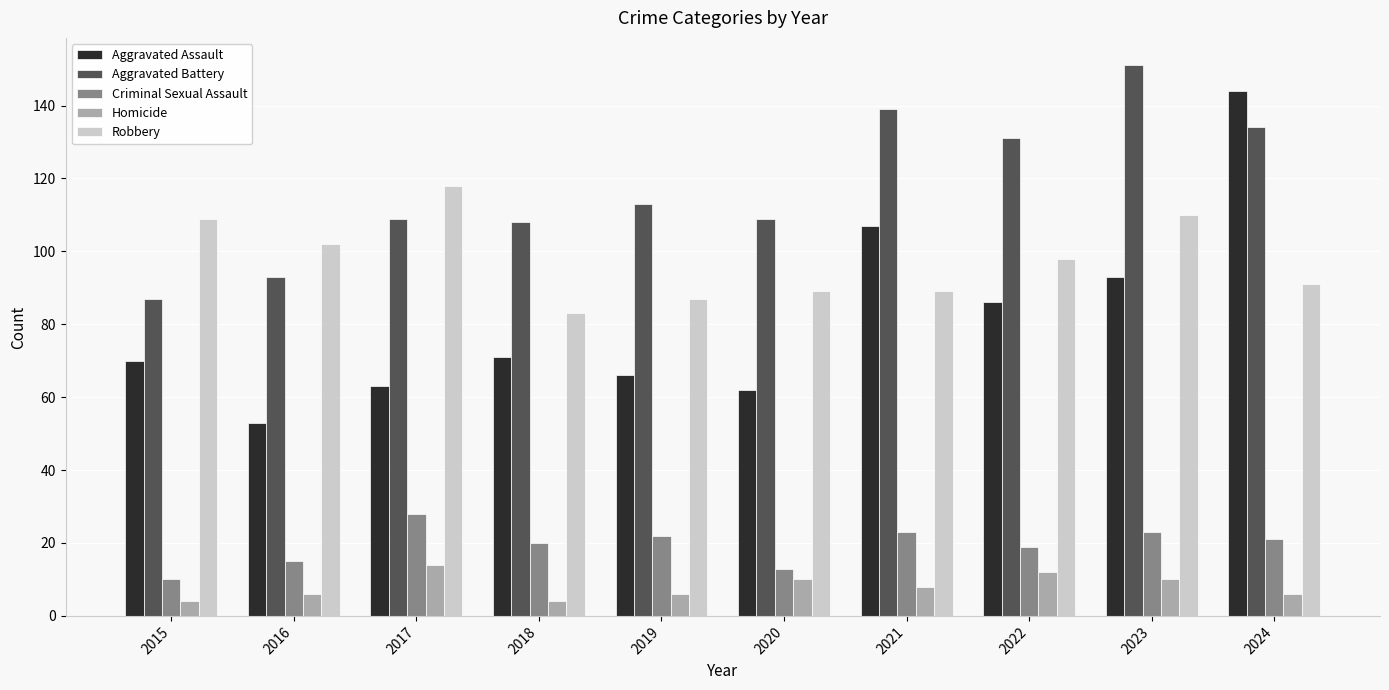

How many data points in Homicide are less than 8?

5